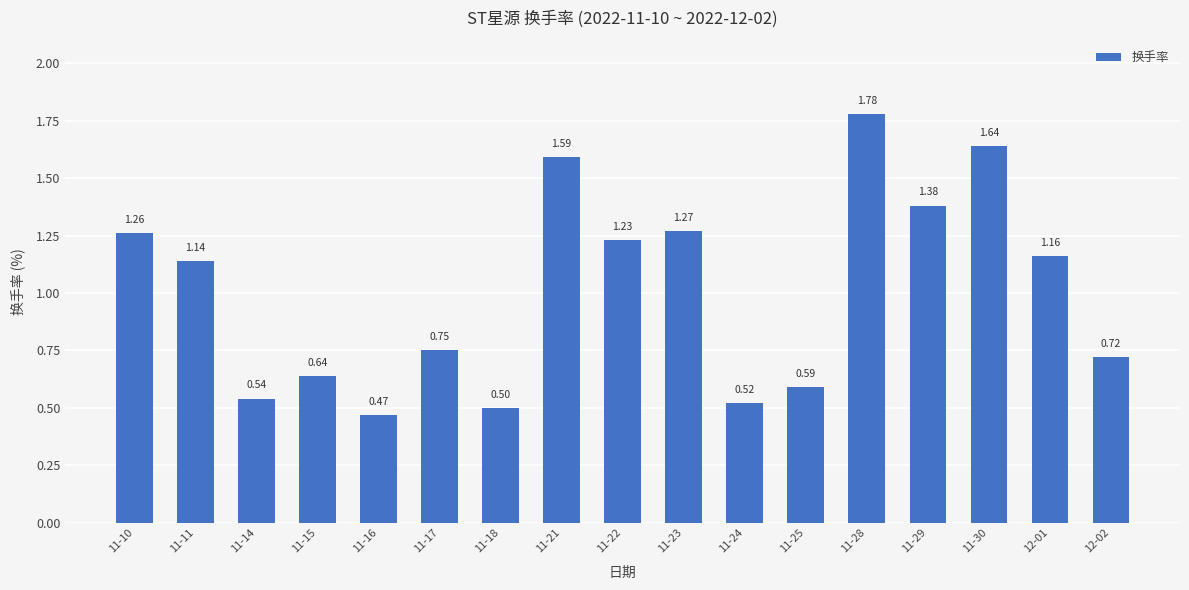

What is the change in value from 11-15 to 11-28?

+1.1